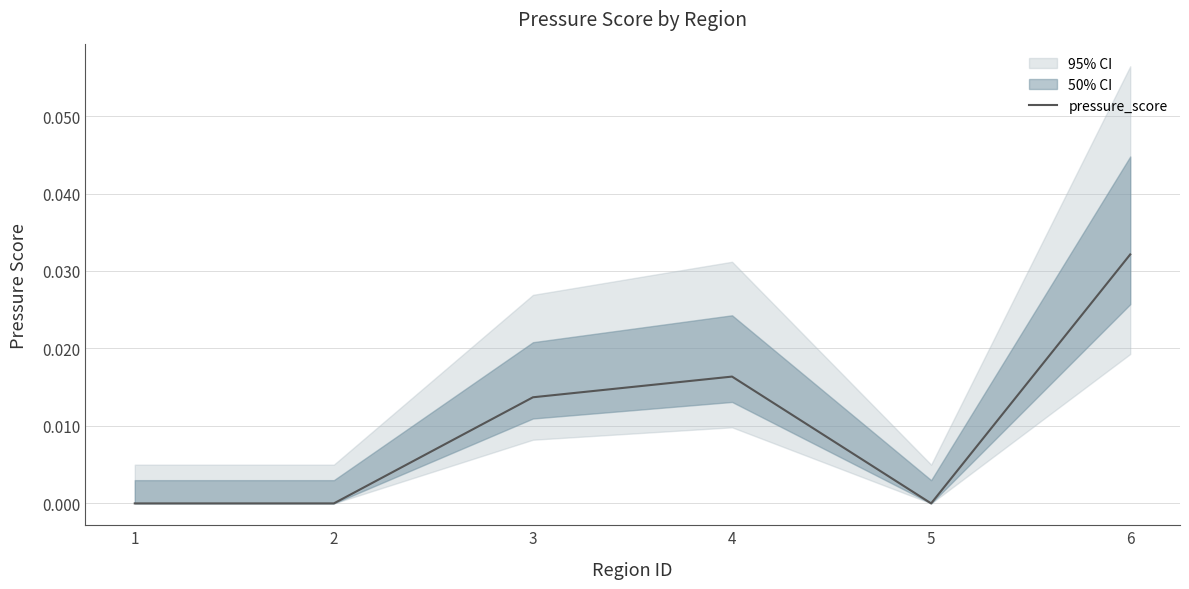

At which label does pressure_score reach its peak?

6